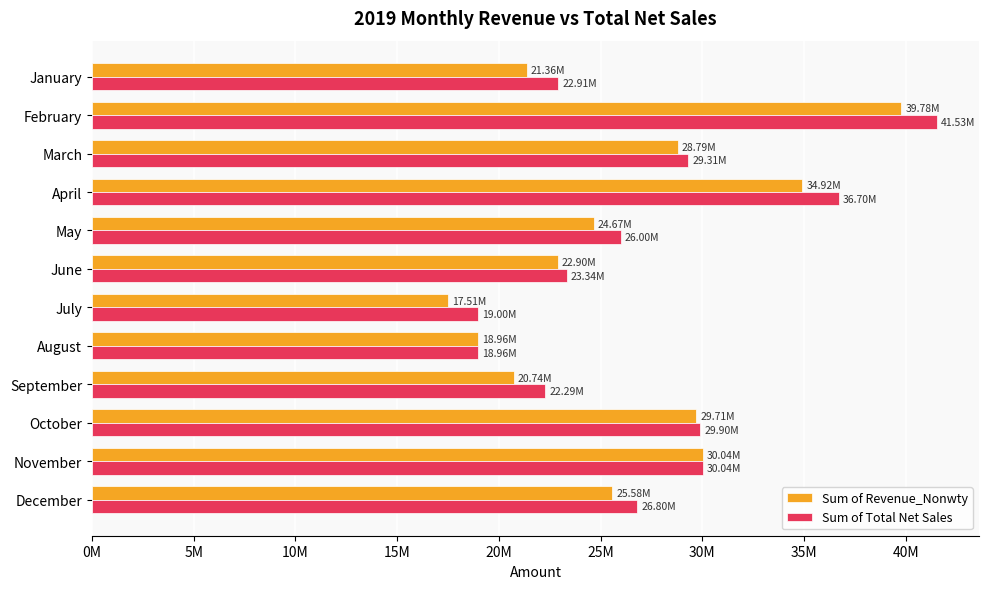

What is the value of the Sum of Revenue_Nonwty bar at the 4th from the left?

34923138.6